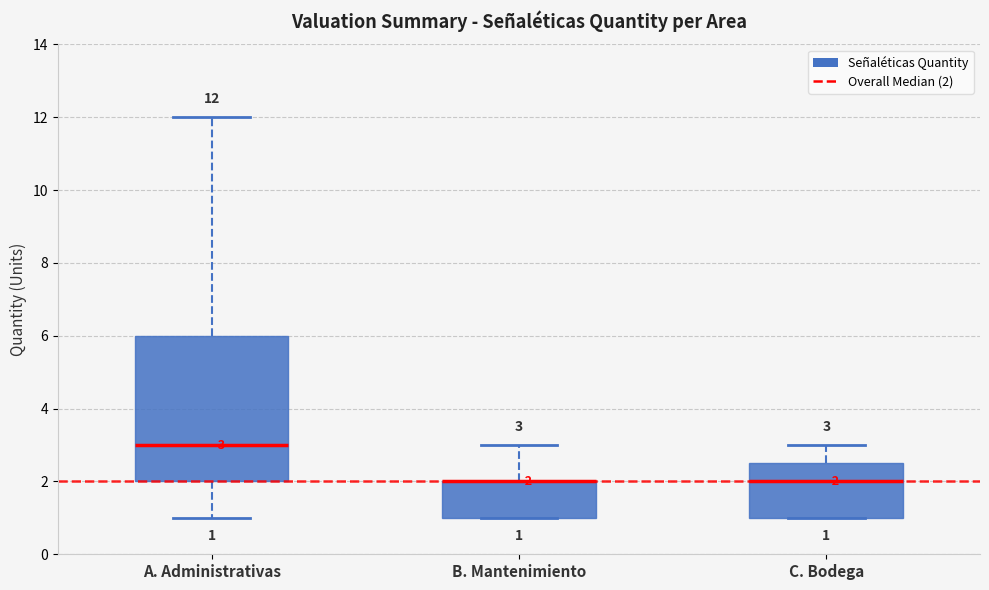

Which box is the tallest, from its lower edge to its upper edge?

A. Administrativas